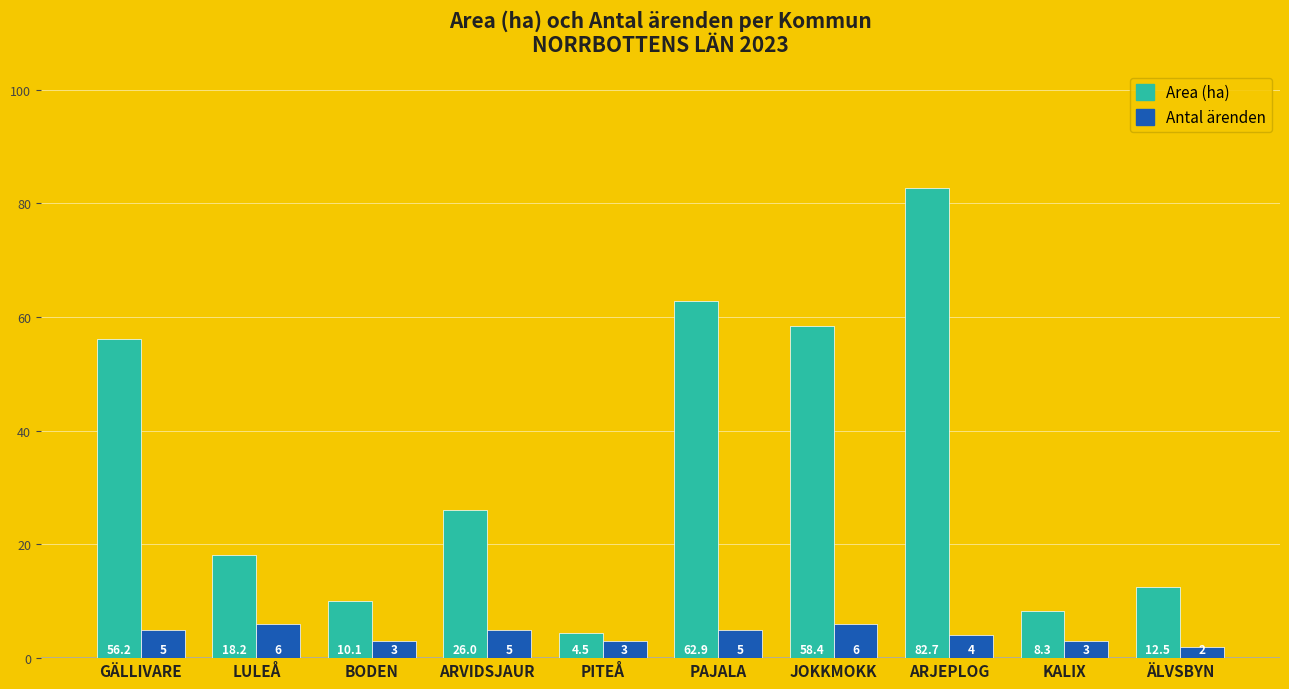

At which category is the sum across all series the highest?

ARJEPLOG